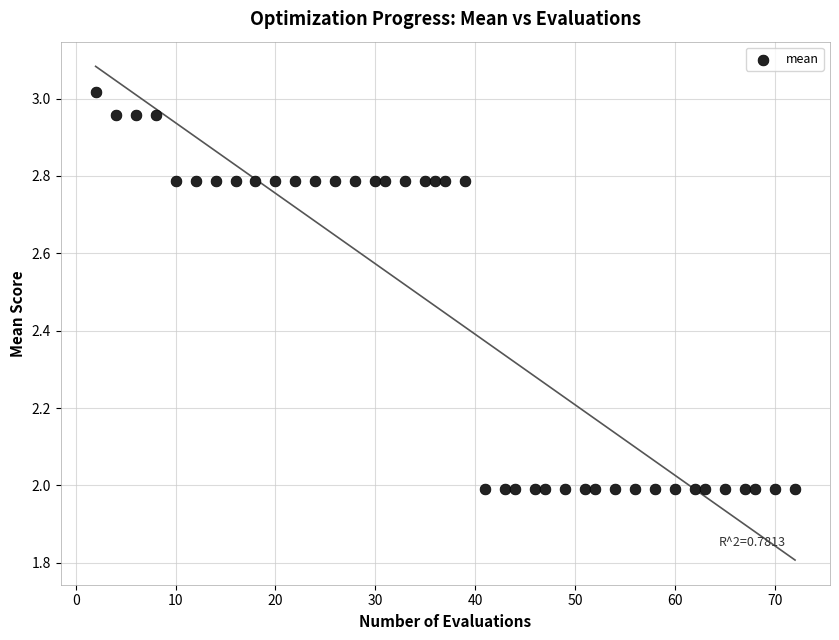

What is the range of X values (max minus min)?

70.0